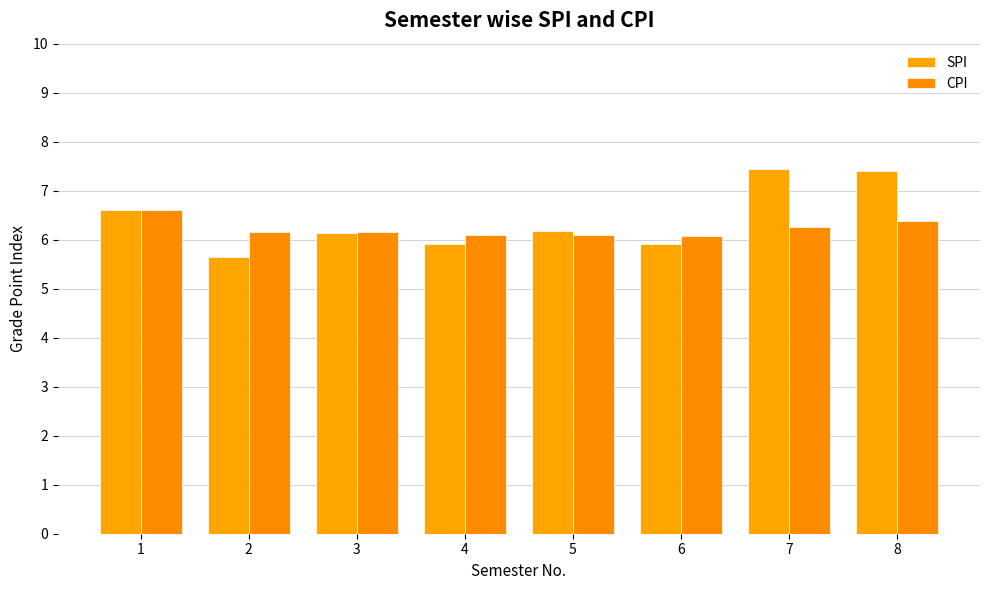

How many SPI values are between 5 and 7?

6